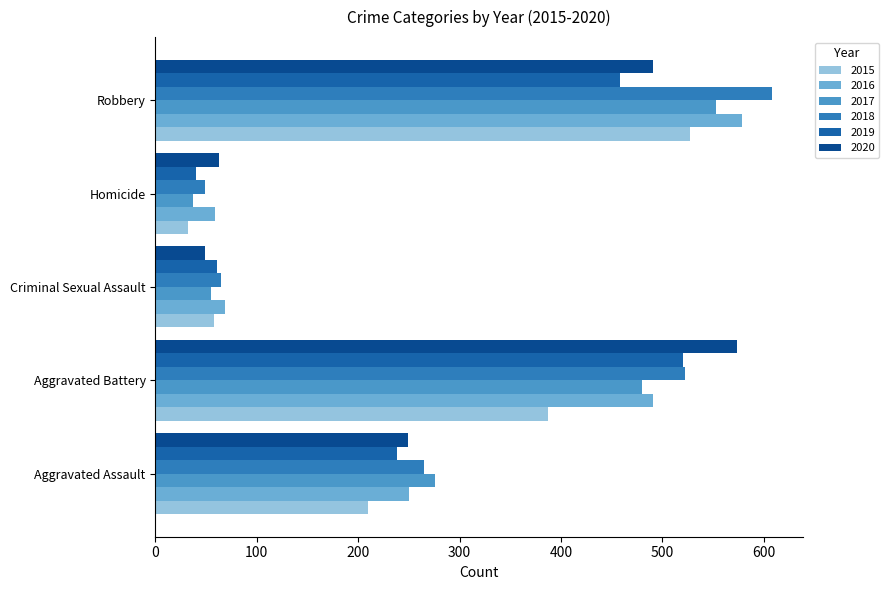

The value of 2018 at Aggravated Assault is 170. True or false?

False